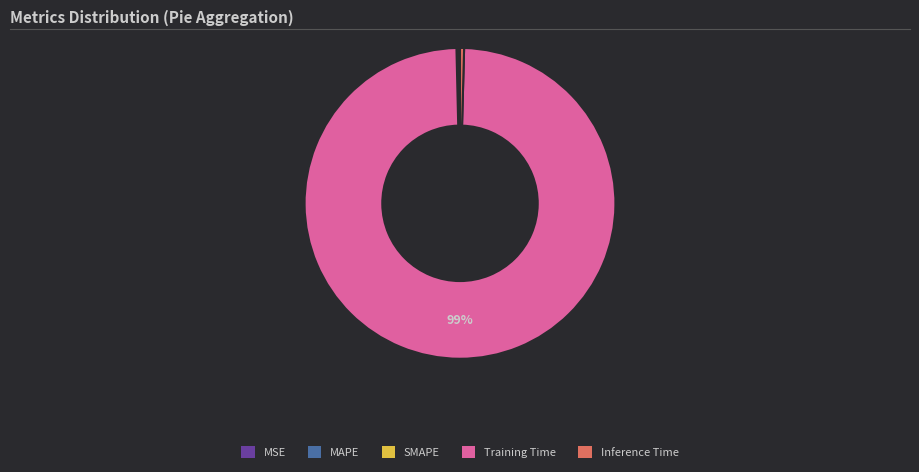

To the nearest percent, what is the average slice percentage?

20%